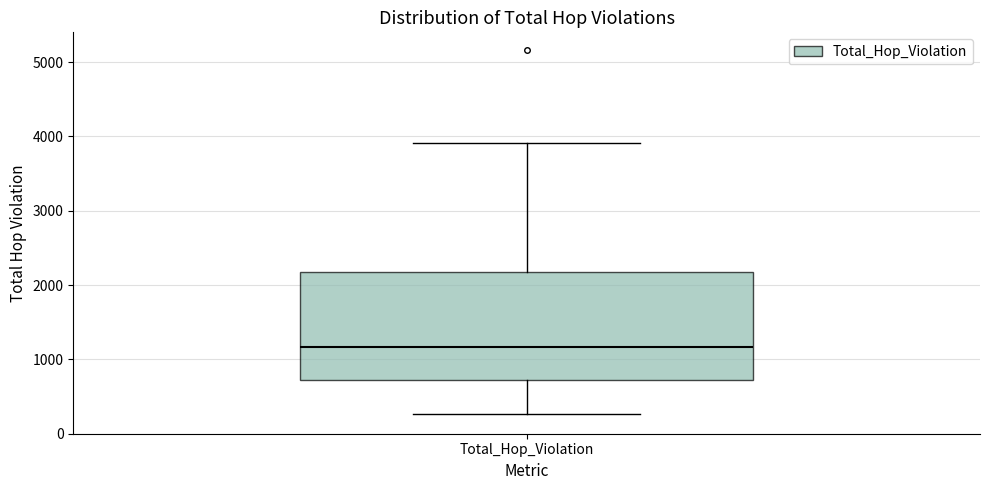

Where is the upper edge of the box for Total_Hop_Violation on the y-axis? The values are not printed on the chart, so give them approximately, as read against the axis.

2200